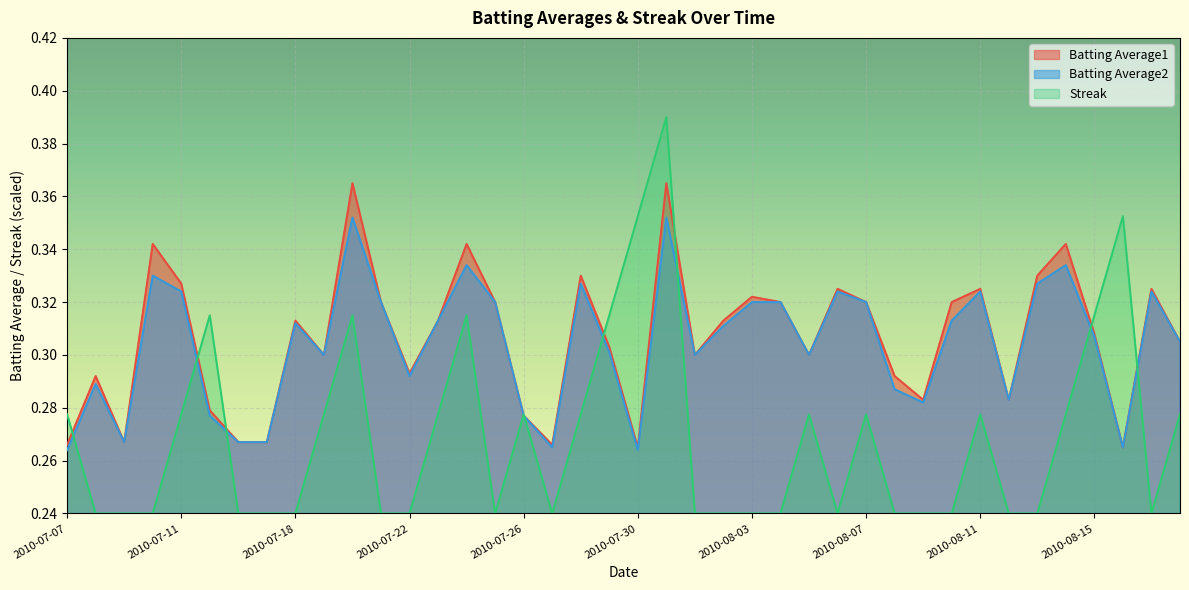

How many interior local peaks does the Batting Average1 series have?

12